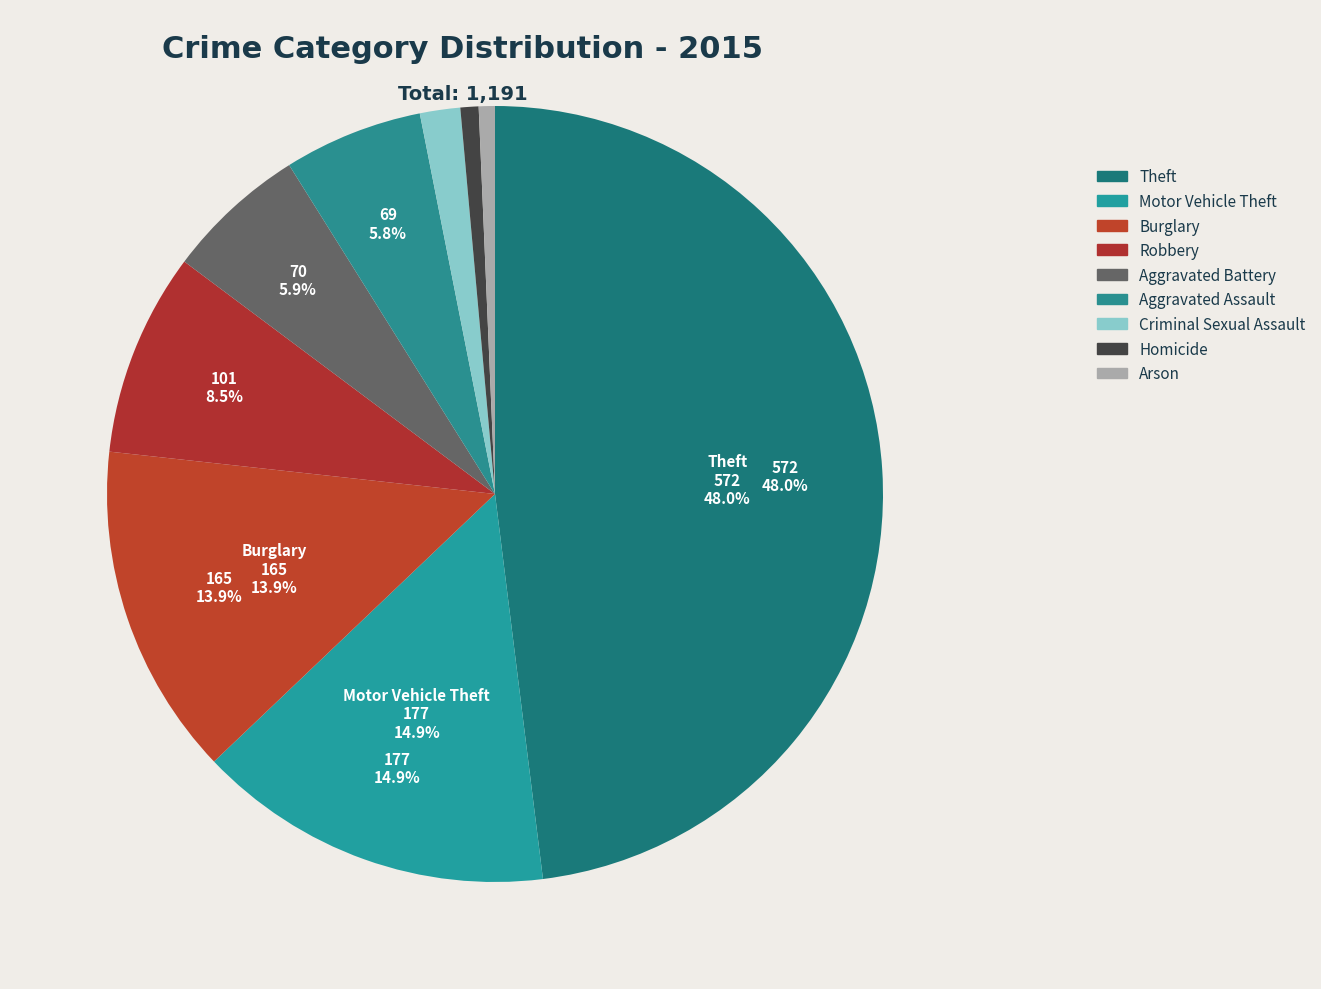

What is the smallest slice in the pie chart?

Arson